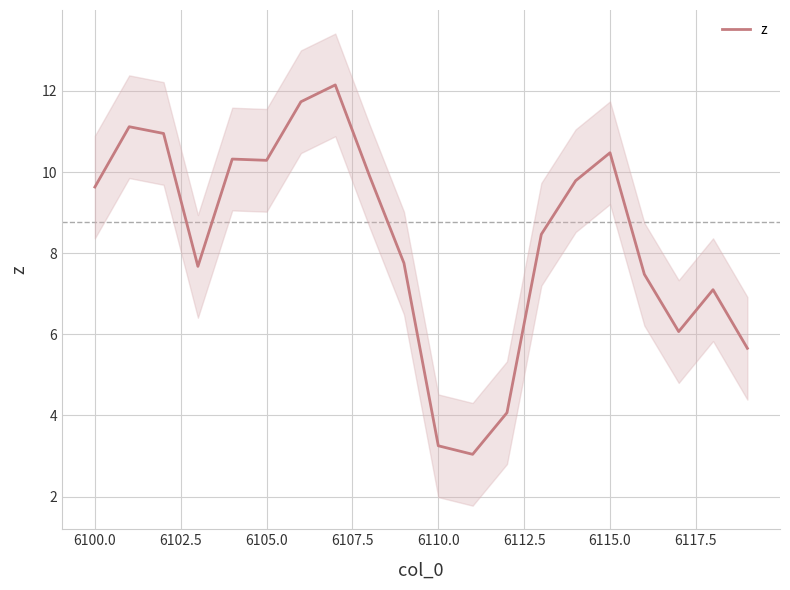

At which label does z first exceed 9?

6100.0